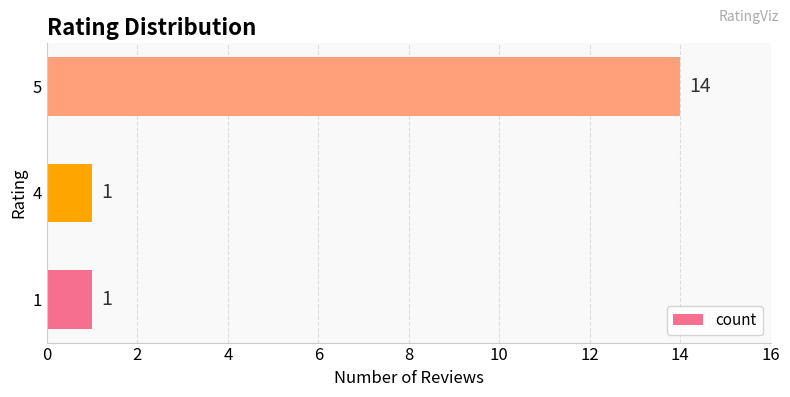

What is the smallest value displayed?

1